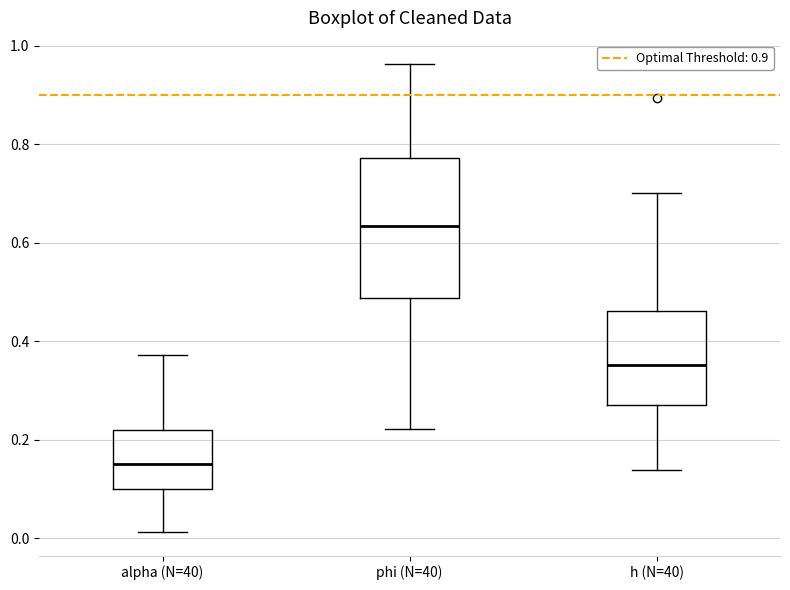

Where does the upper whisker of the box for alpha (N=40) end on the y-axis? The values are not printed on the chart, so give them approximately, as read against the axis.

0.38